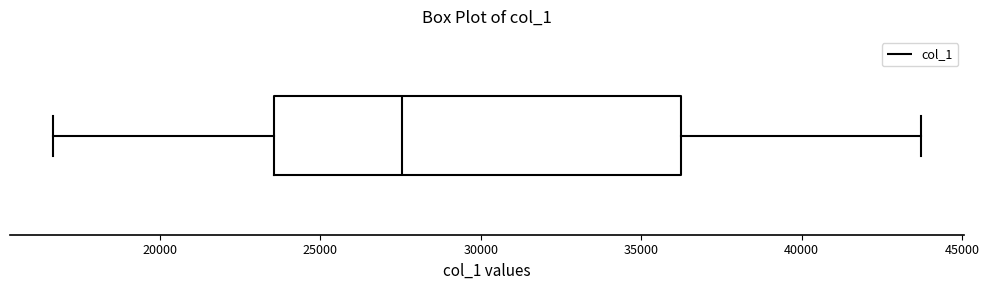

Read this box plot against the x-axis: the position of the median line, the range covered by the box, and the ends of both whiskers. The values are not printed on the chart, so give them approximately, as read against the axis.

median 27500, box 23500 to 36000, whiskers 16500 to 43500